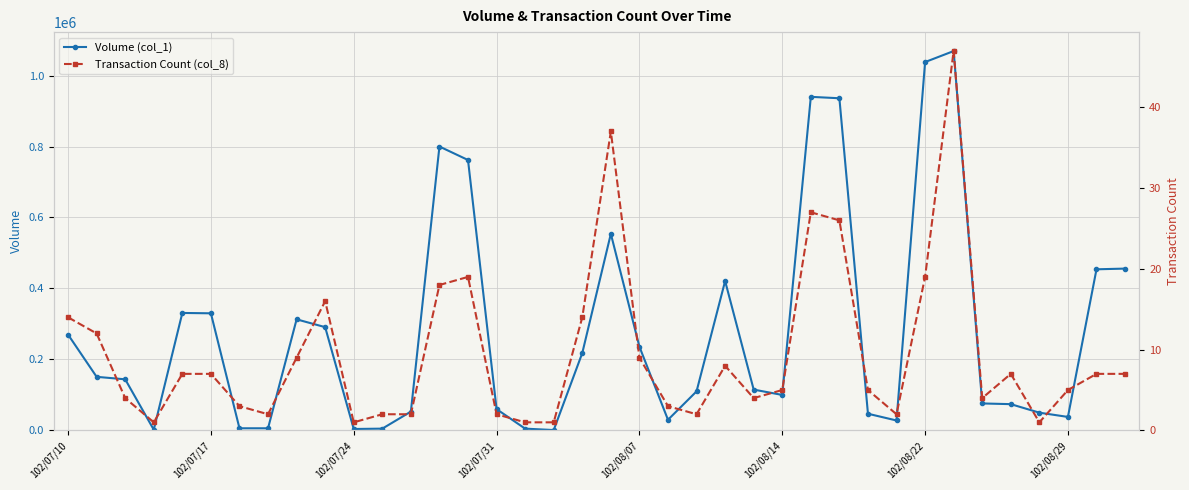

True or false: Volume (col_1) has more than 2 interior local peaks.

True